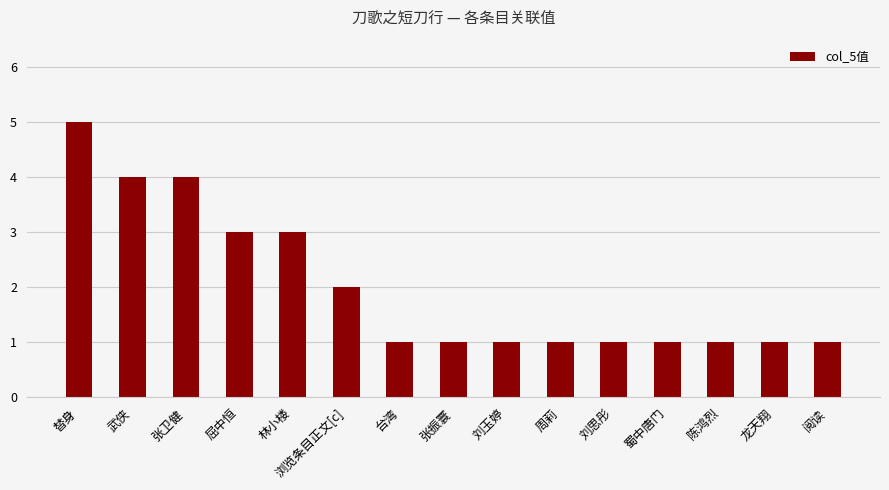

What is the approximate value at 屈中恒?

3